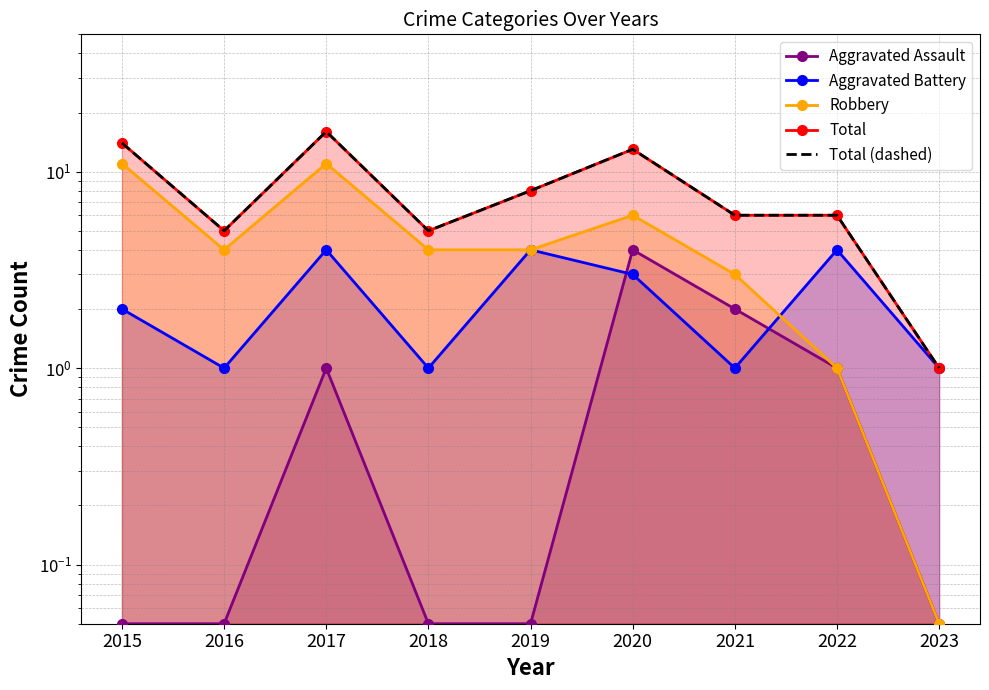

Rank the series by their maximum value, from highest to lowest.

Total, Total (dashed), Robbery, Aggravated Assault, Aggravated Battery